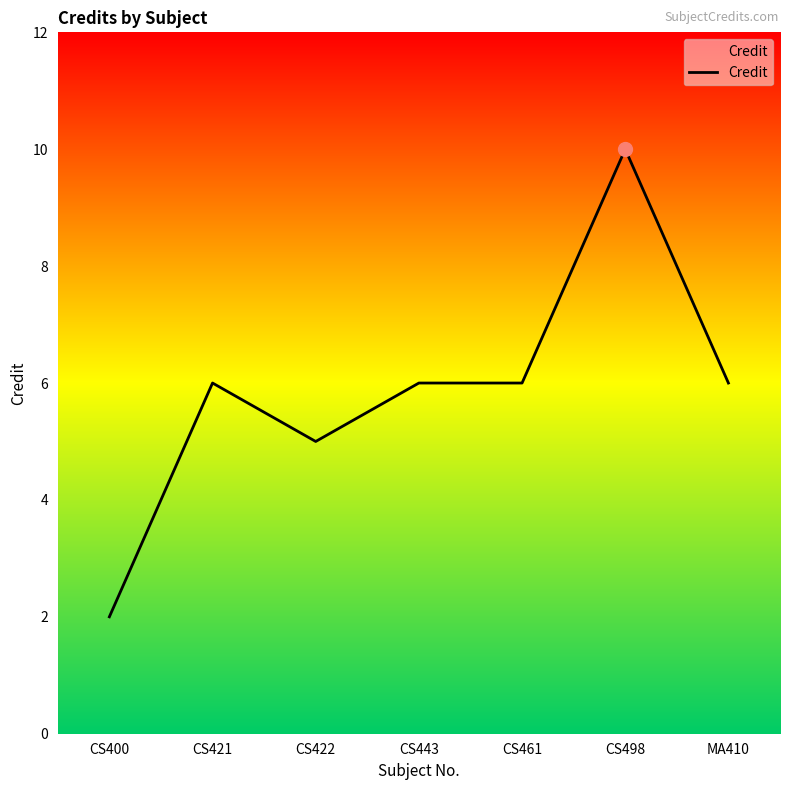

Count the values in the range 5 to 6.

5